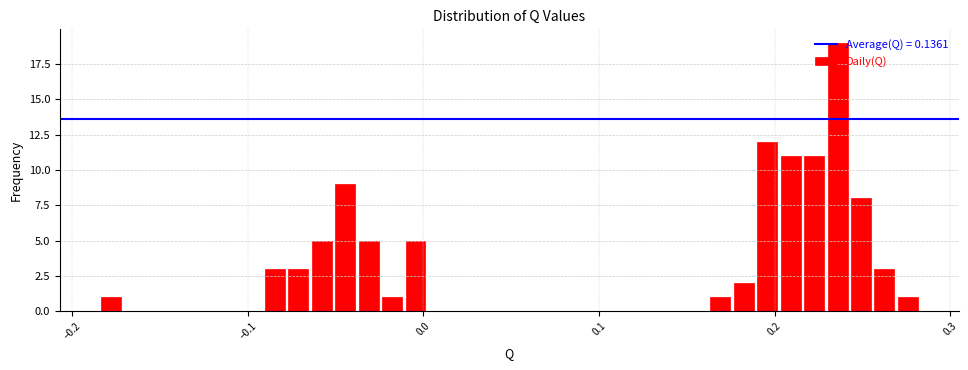

Around what value on the x-axis is the tallest bar? Give the approximate position of its centre, as read against the axis.

0.24